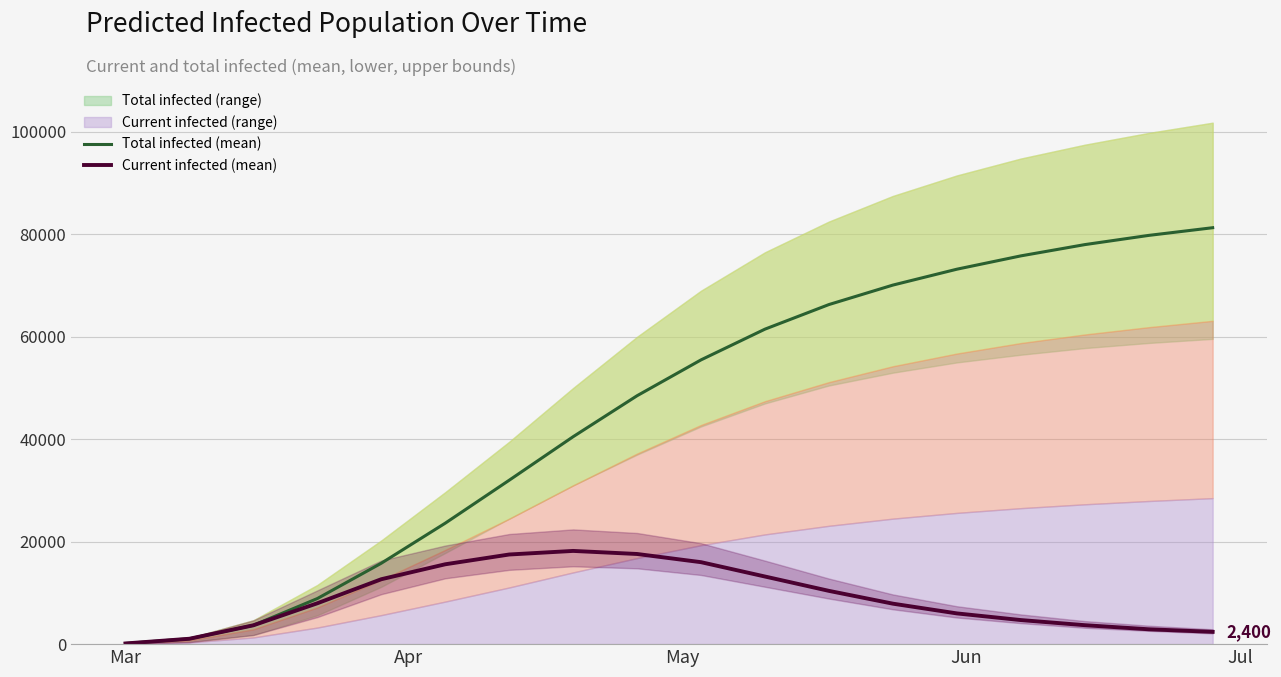

Which category has the lowest value in the Total infected (mean) series?

Mar